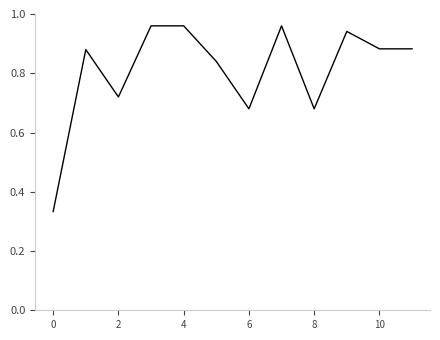

What is the difference between the maximum and minimum values?

0.6